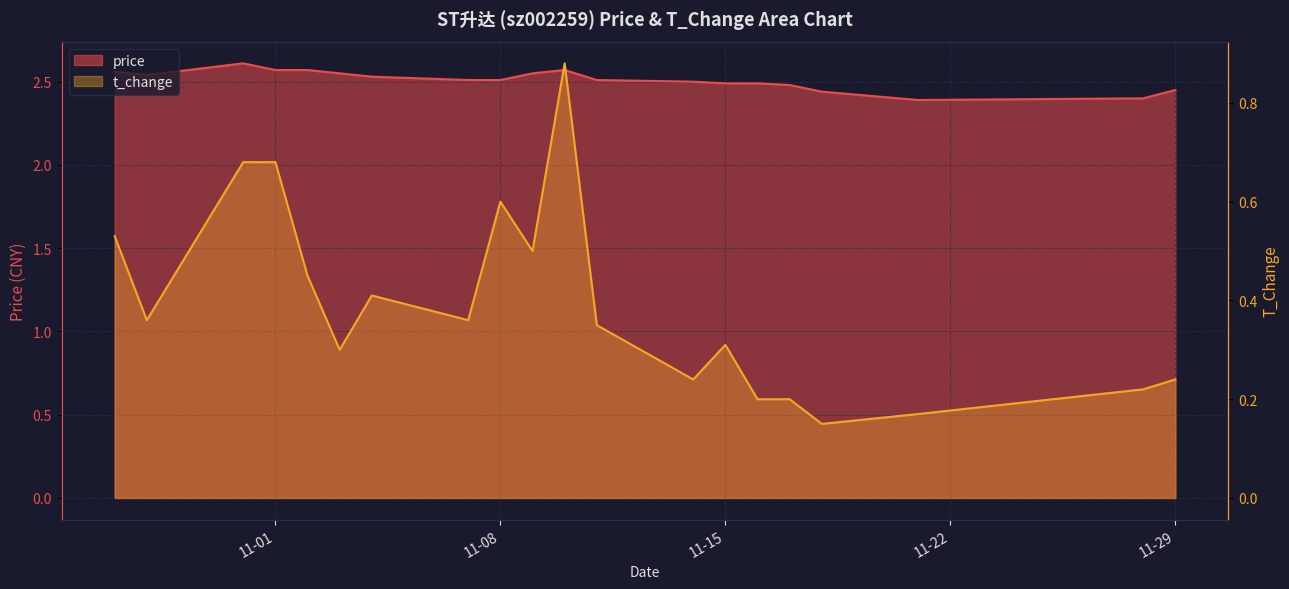

Reading left to right, transcribe all the data shown in this chart.

price: 2.6	2.5	2.6	2.6	2.6	2.5	2.5	2.5	2.5	2.5	2.6	2.5	2.5	2.5	2.5	2.5	2.4	2.4	2.4	2.5
t_change: 0.5	0.4	0.7	0.7	0.5	0.3	0.4	0.4	0.6	0.5	0.9	0.3	0.2	0.3	0.2	0.2	0.1	0.2	0.2	0.2